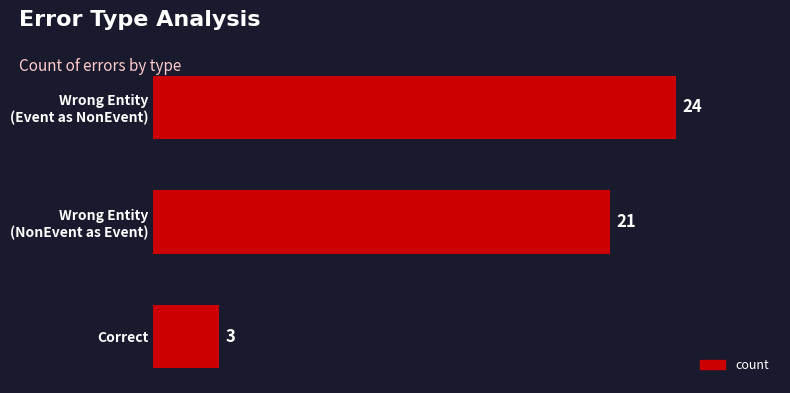

How many bars are there in total?

3